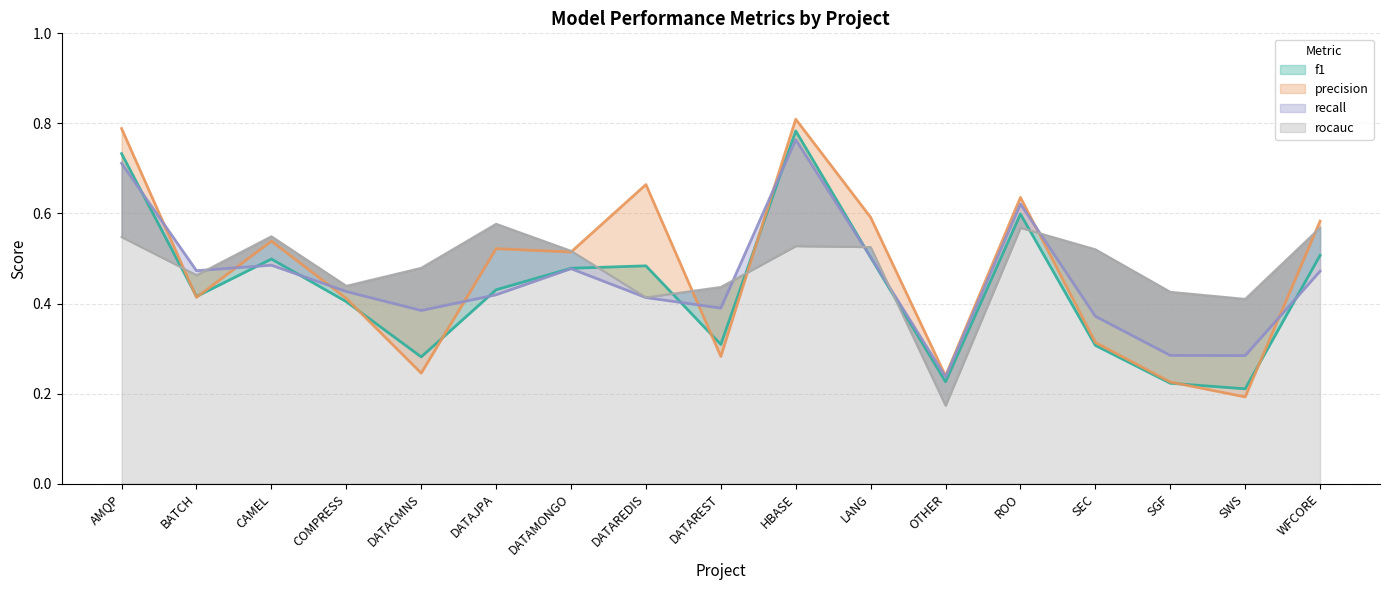

How many rocauc values are between 0 and 1?

17